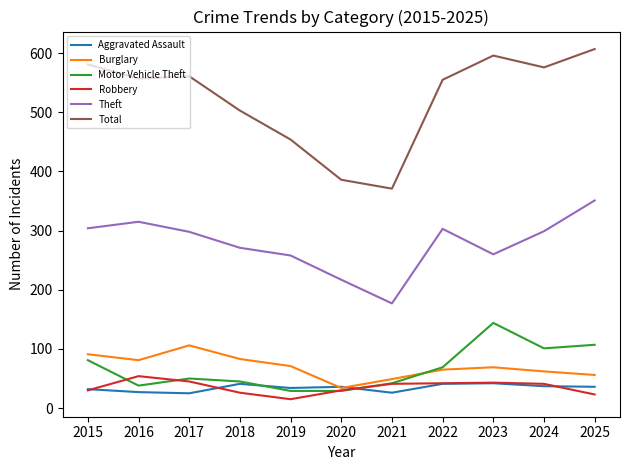

Rank the series by their maximum value, from highest to lowest.

Total, Theft, Motor Vehicle Theft, Burglary, Robbery, Aggravated Assault